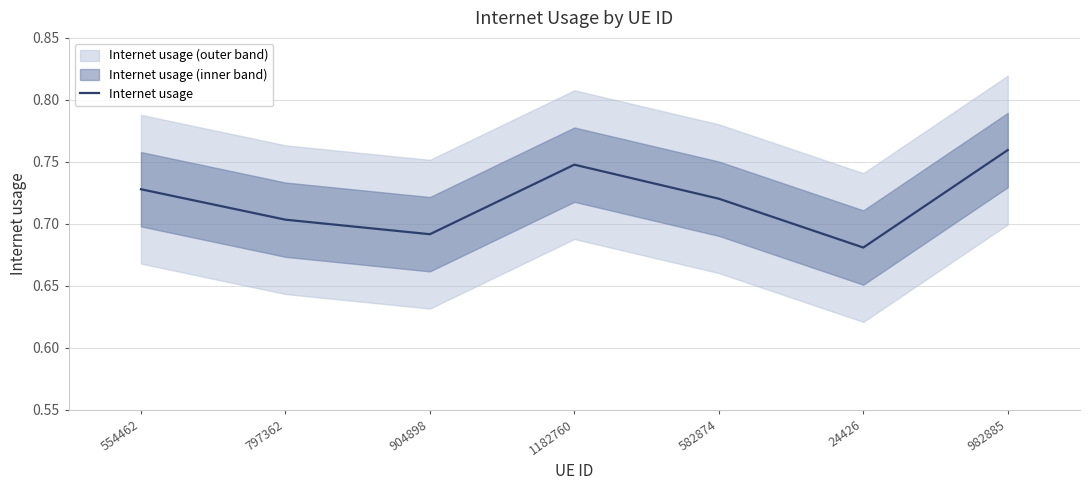

The value of Internet usage at 904898 is 0.5. True or false?

False